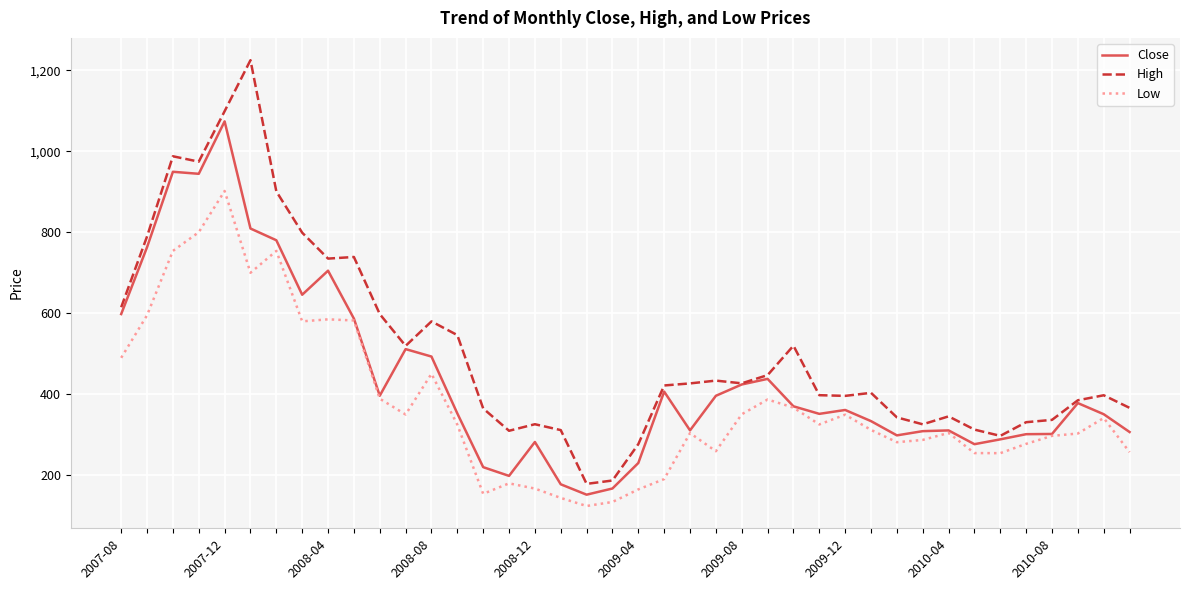

Which series has the widest spread of values?

High